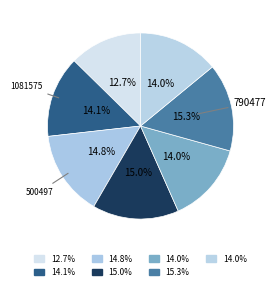

How many segments does this pie chart have?

7